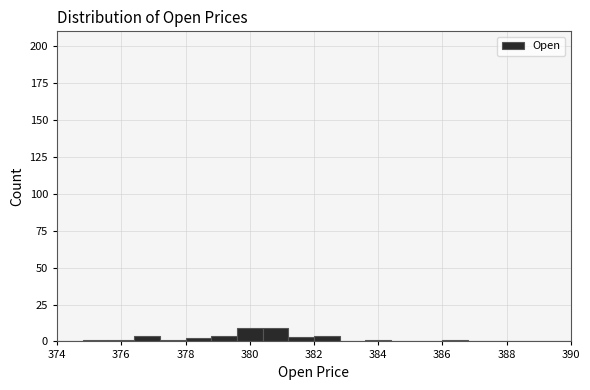

What is the height of the bar covering 379.6 to 380.4 on the x-axis? The values are not printed on the chart, so give them approximately, as read against the axis.

10